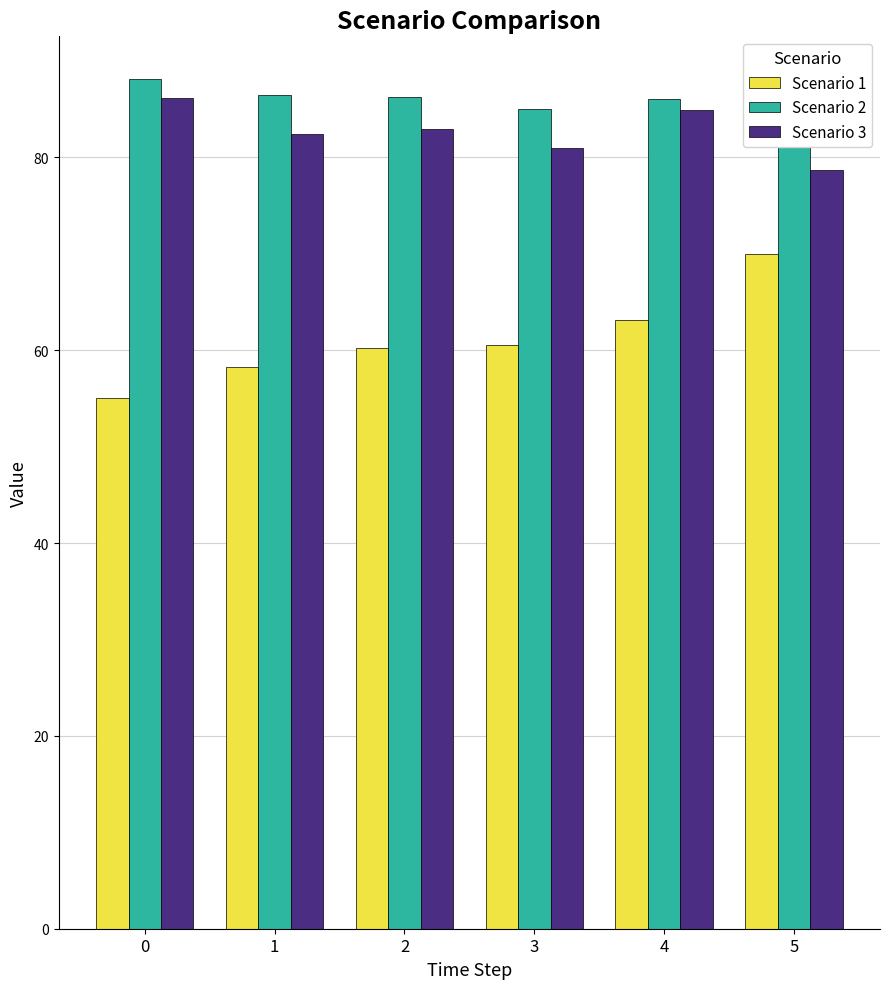

Rank the series at 4 from highest to lowest value.

Scenario 2, Scenario 3, Scenario 1